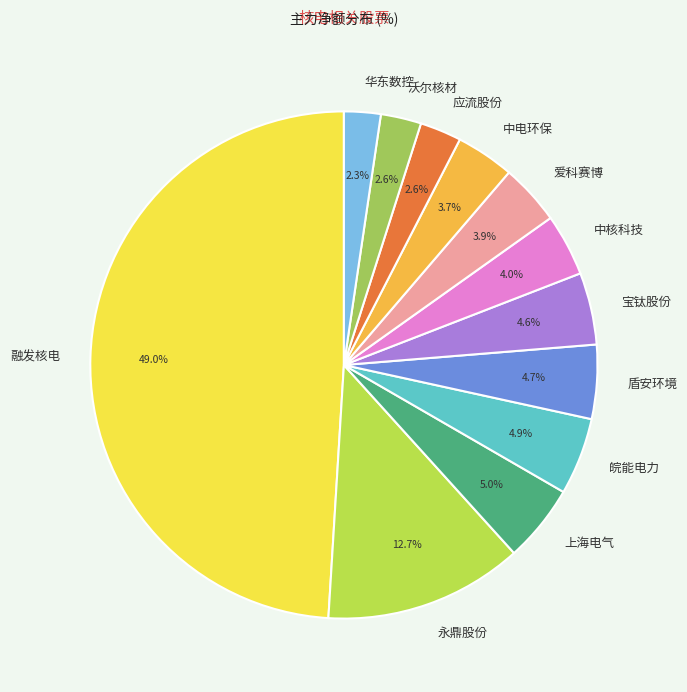

What is the ratio of the value at 中电环保 to the value at 盾安环境?

0.8